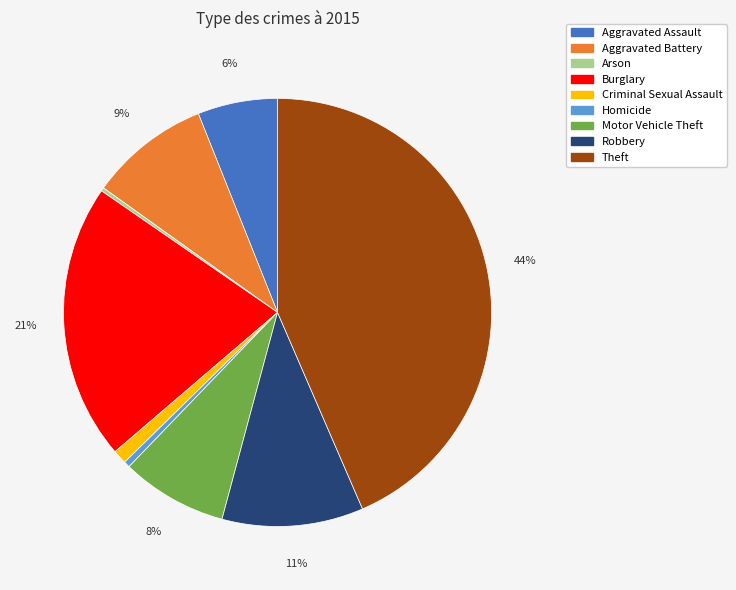

Is there any slice that represents more than half of the pie?

No